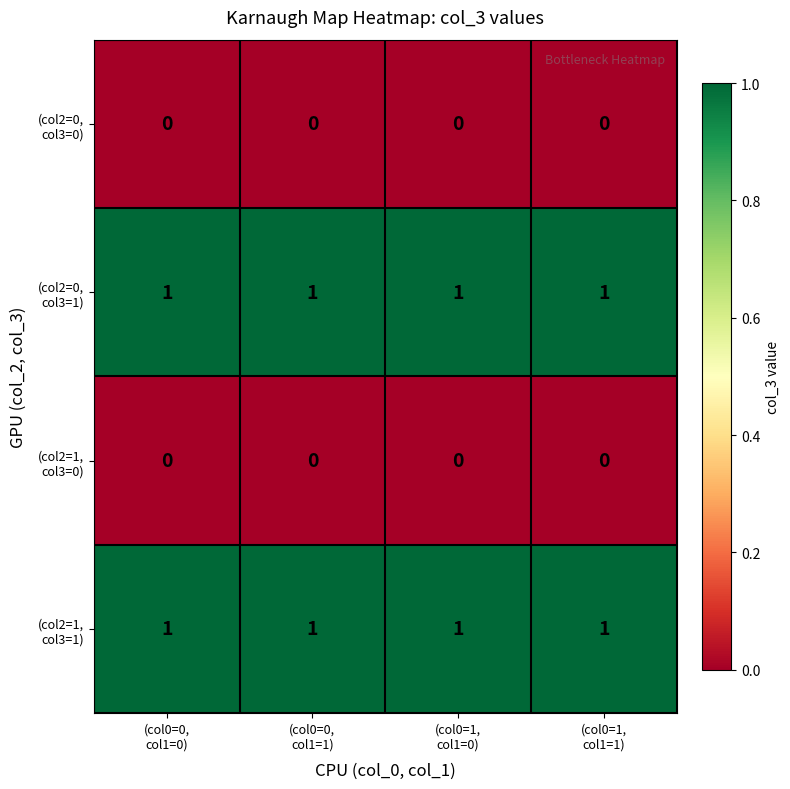

At how many categories does at least one series exceed 0?

4